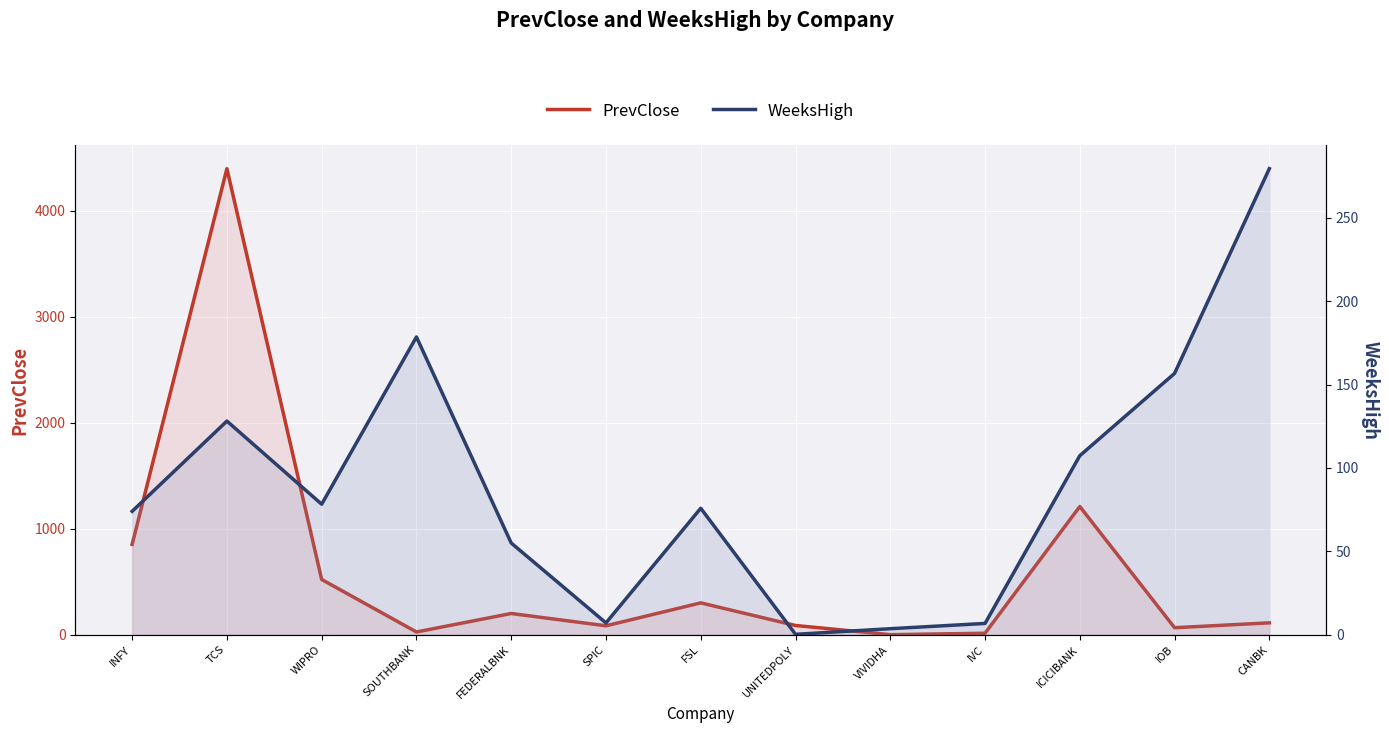

What position from the right is UNITEDPOLY?

6